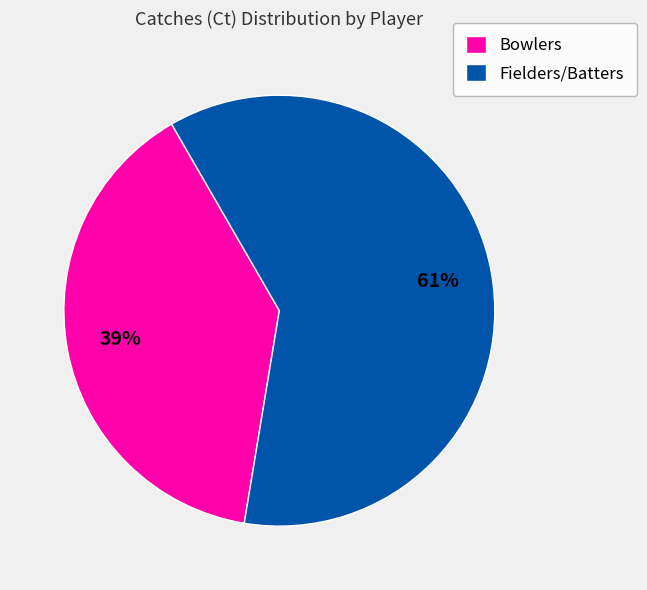

What percentage is the Fielders/Batters slice, to the nearest percent?

61%